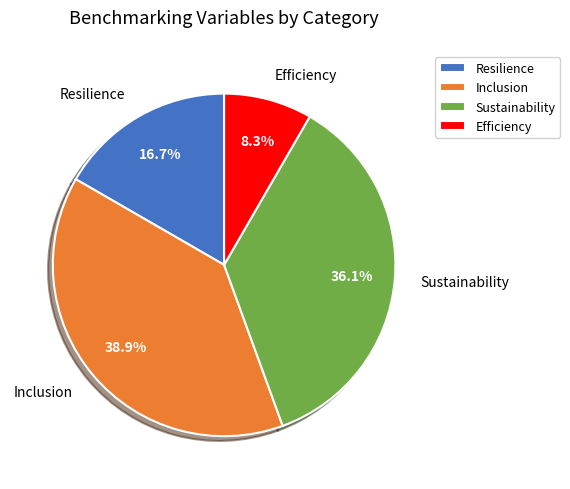

Between Efficiency and Resilience, which is larger?

Resilience